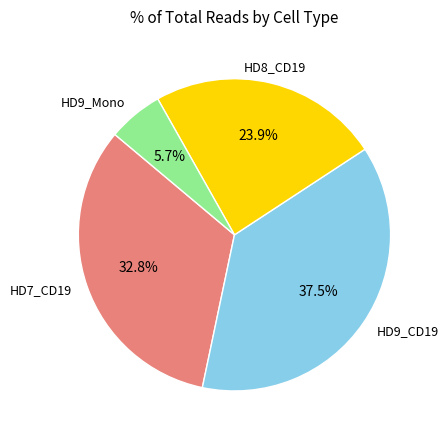

Does any single category account for the majority?

No